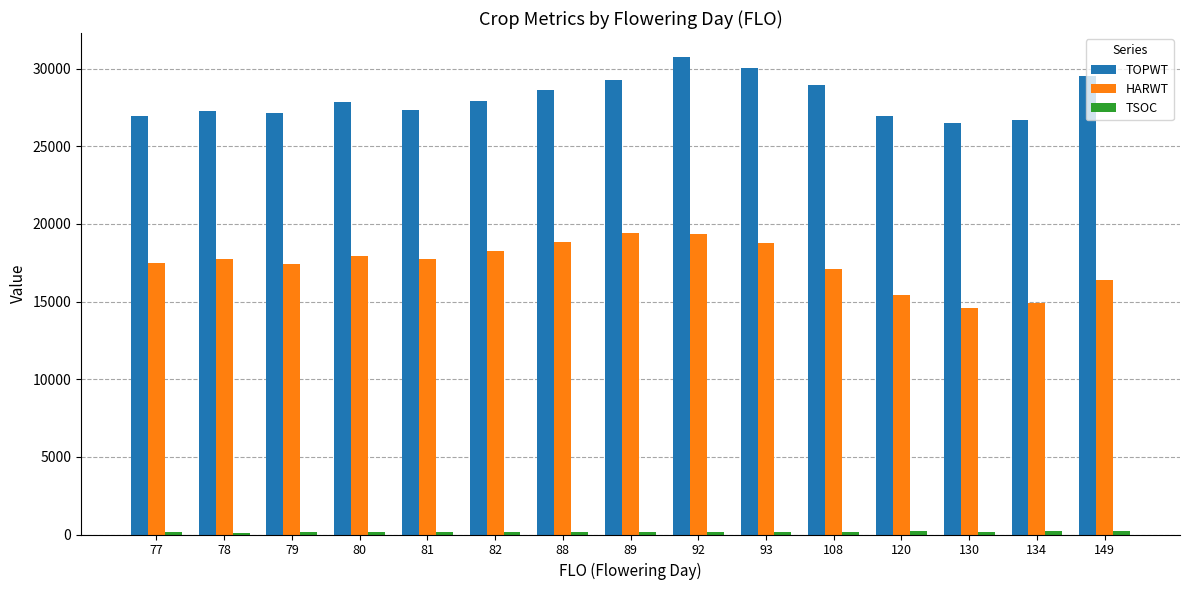

Which series changed the most between 81 and 93?

TOPWT